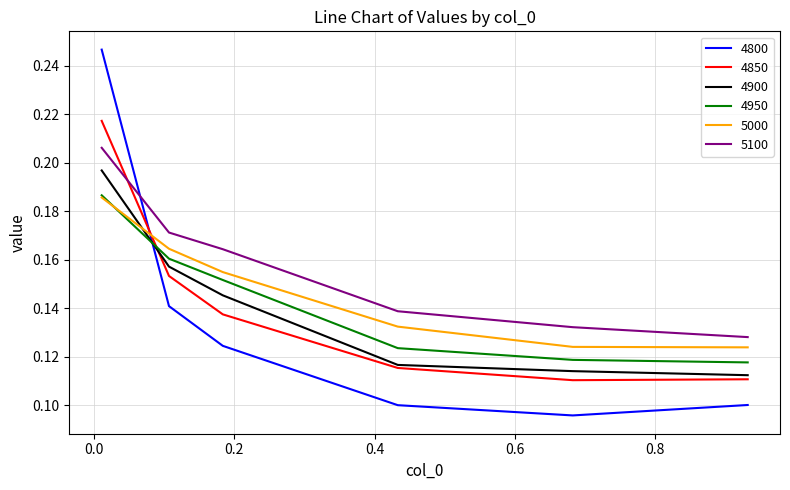

Which series has the largest total across all categories?

5100